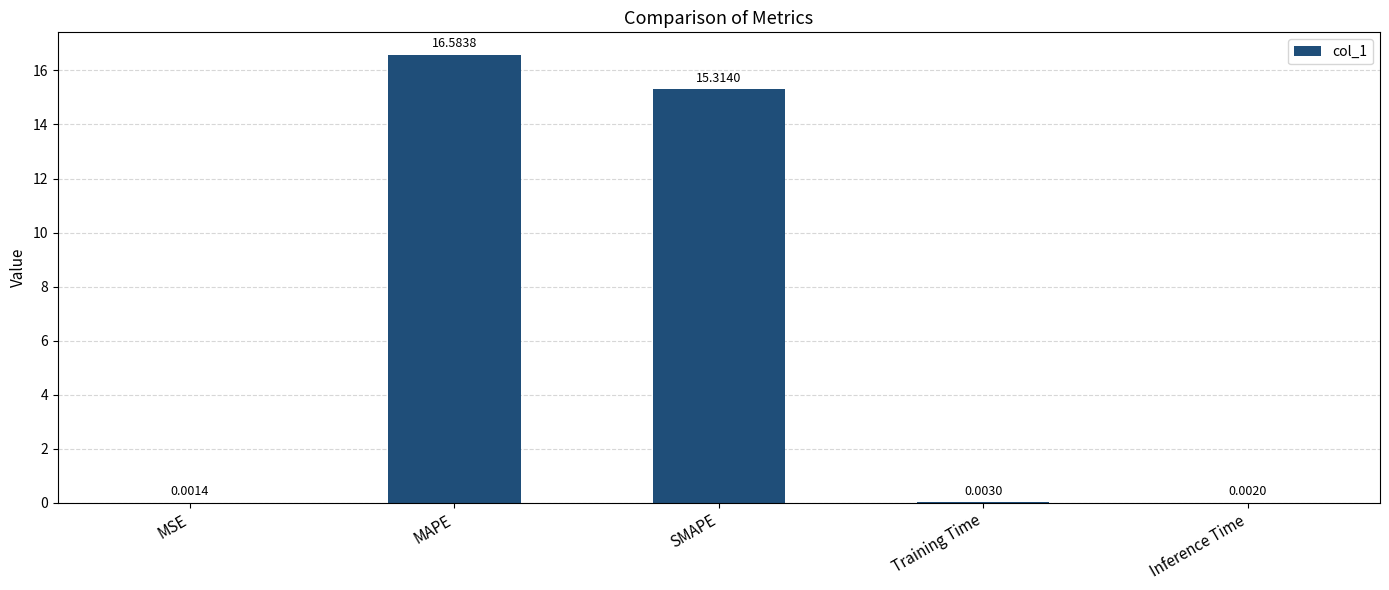

What is the change in value from MAPE to Training Time?

-16.6